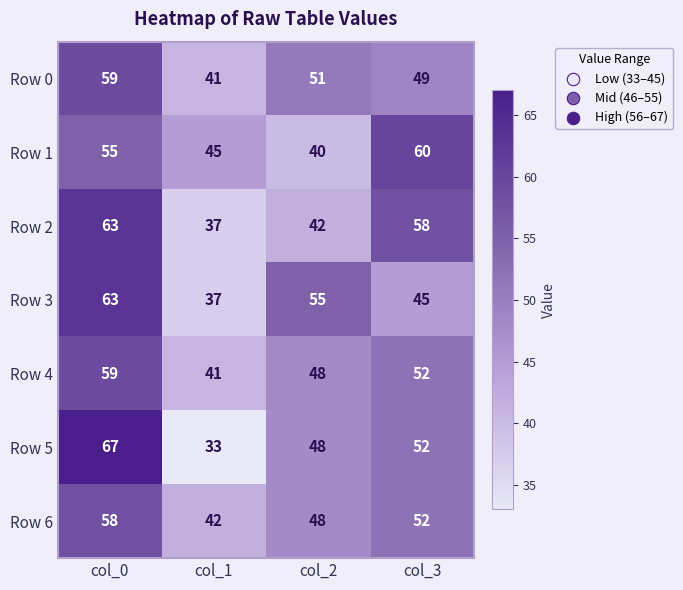

Reading left to right, list all the values displayed in this chart.

Row 0: col_0=59	col_1=41	col_2=51	col_3=49
Row 1: col_0=55	col_1=45	col_2=40	col_3=60
Row 2: col_0=63	col_1=37	col_2=42	col_3=58
Row 3: col_0=63	col_1=37	col_2=55	col_3=45
Row 4: col_0=59	col_1=41	col_2=48	col_3=52
Row 5: col_0=67	col_1=33	col_2=48	col_3=52
Row 6: col_0=58	col_1=42	col_2=48	col_3=52